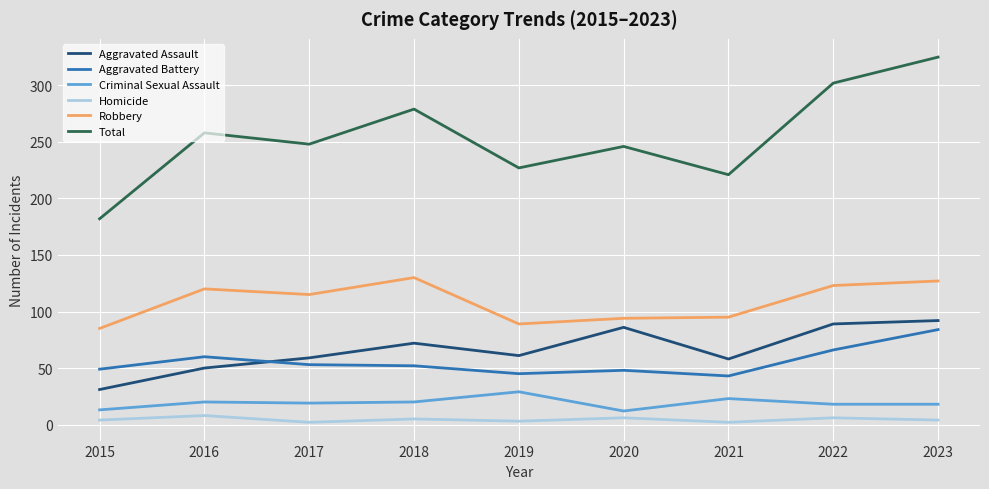

Rank the series by their maximum value, from highest to lowest.

Total, Robbery, Aggravated Assault, Aggravated Battery, Criminal Sexual Assault, Homicide